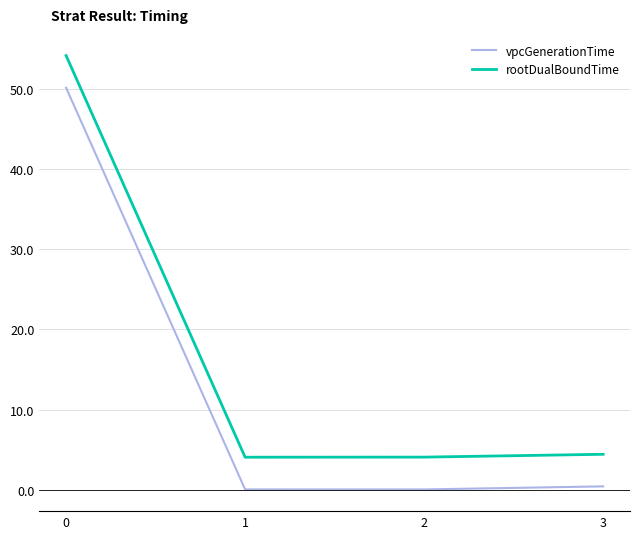

Reading left to right, extract all data points from this chart.

vpcGenerationTime: 0=50.1	1=0.1	2=0.1	3=0.4
rootDualBoundTime: 0=54.1	1=4.1	2=4.1	3=4.4